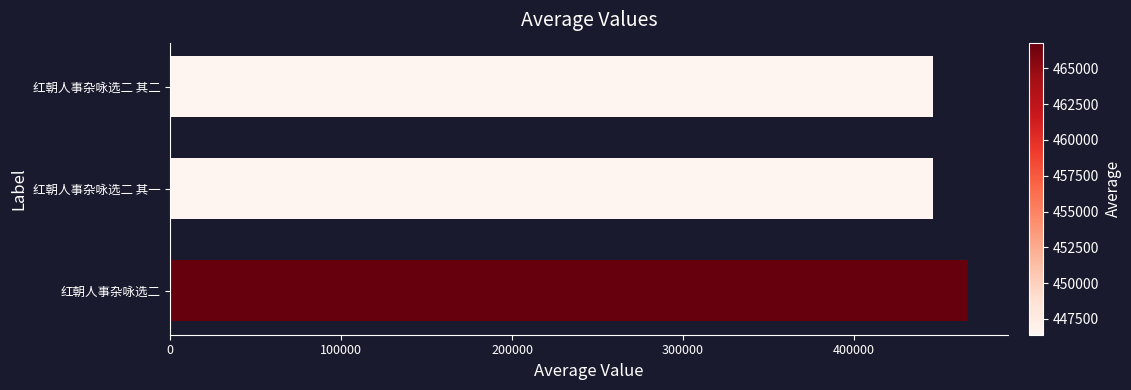

The value at 红朝人事杂咏选二 其一 is 446384. True or false?

True